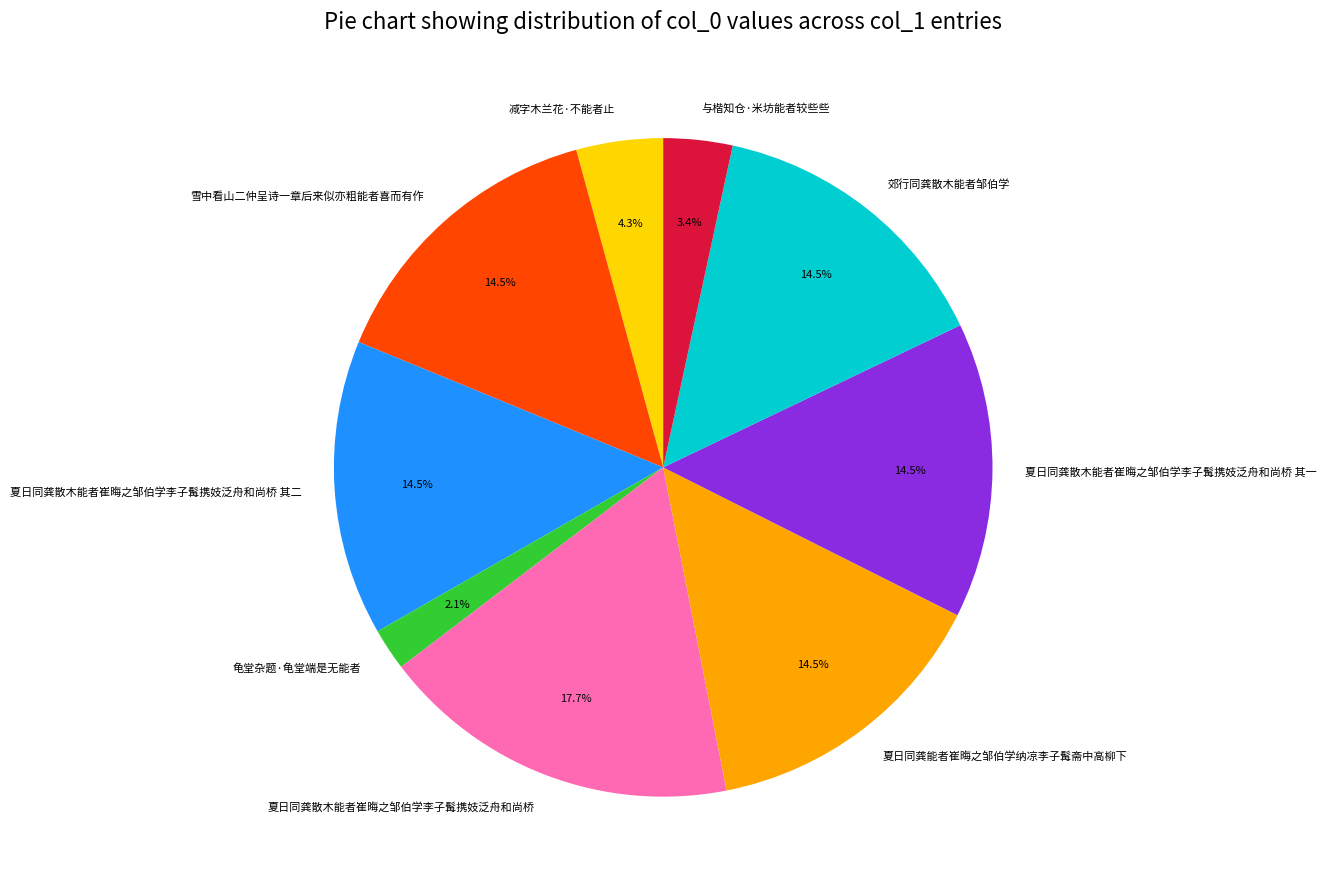

What is the ratio of the value at 夏日同龚散木能者崔晦之邹伯学李子髯携妓泛舟和尚桥 其一 to the value at 郊行同龚散木能者邹伯学?

1.0